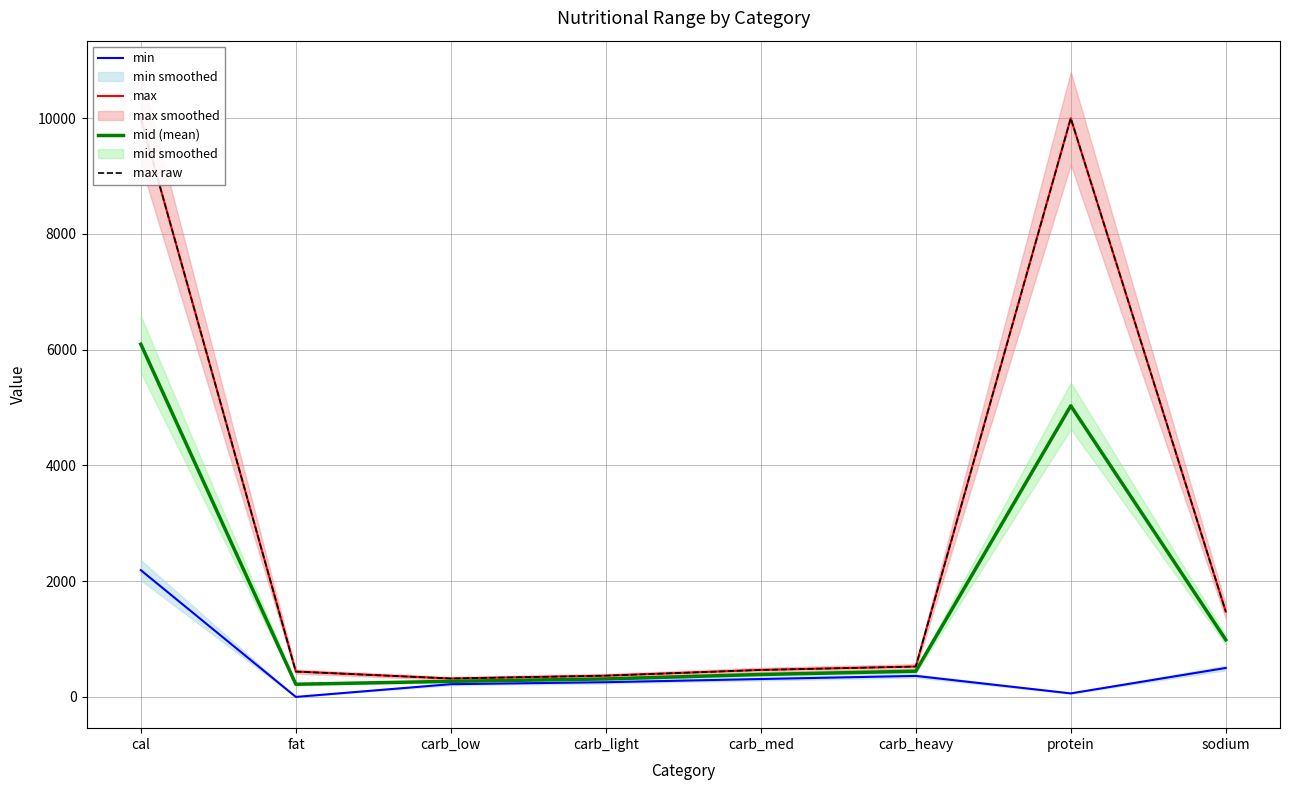

Reading right to left, list all the values displayed in this chart.

min: sodium=500.0	protein=61.0	carb_heavy=363.0	carb_med=309.0	carb_light=254.0	carb_low=220.0	fat=0.0	cal=2190.0
max: sodium=1475.0	protein=9999.0	carb_heavy=525.0	carb_med=466.0	carb_light=367.0	carb_low=318.0	fat=438.0	cal=9999.0
mid (mean): sodium=987.5	protein=5030.0	carb_heavy=444.0	carb_med=387.5	carb_light=310.5	carb_low=269.0	fat=219.0	cal=6094.5
max raw: sodium=1475.0	protein=9999.0	carb_heavy=525.0	carb_med=466.0	carb_light=367.0	carb_low=318.0	fat=438.0	cal=9999.0